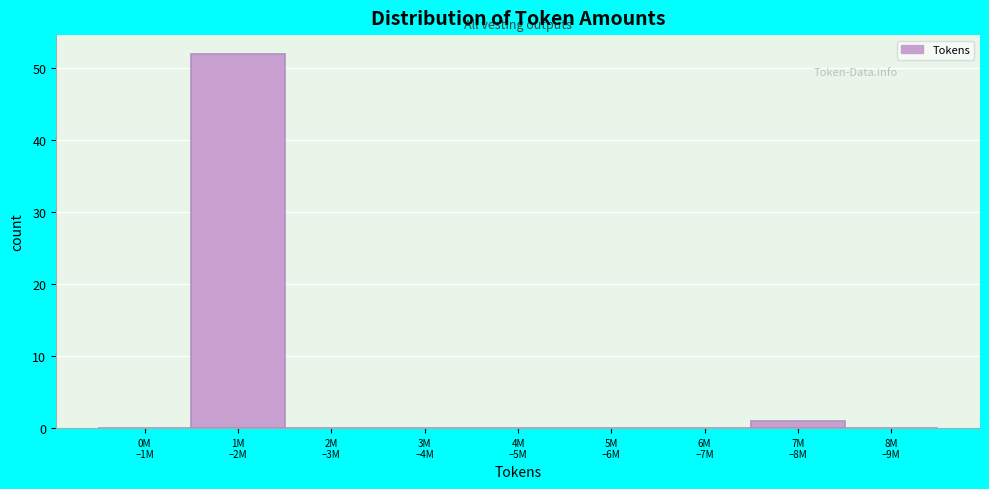

What is the greatest value displayed?

52